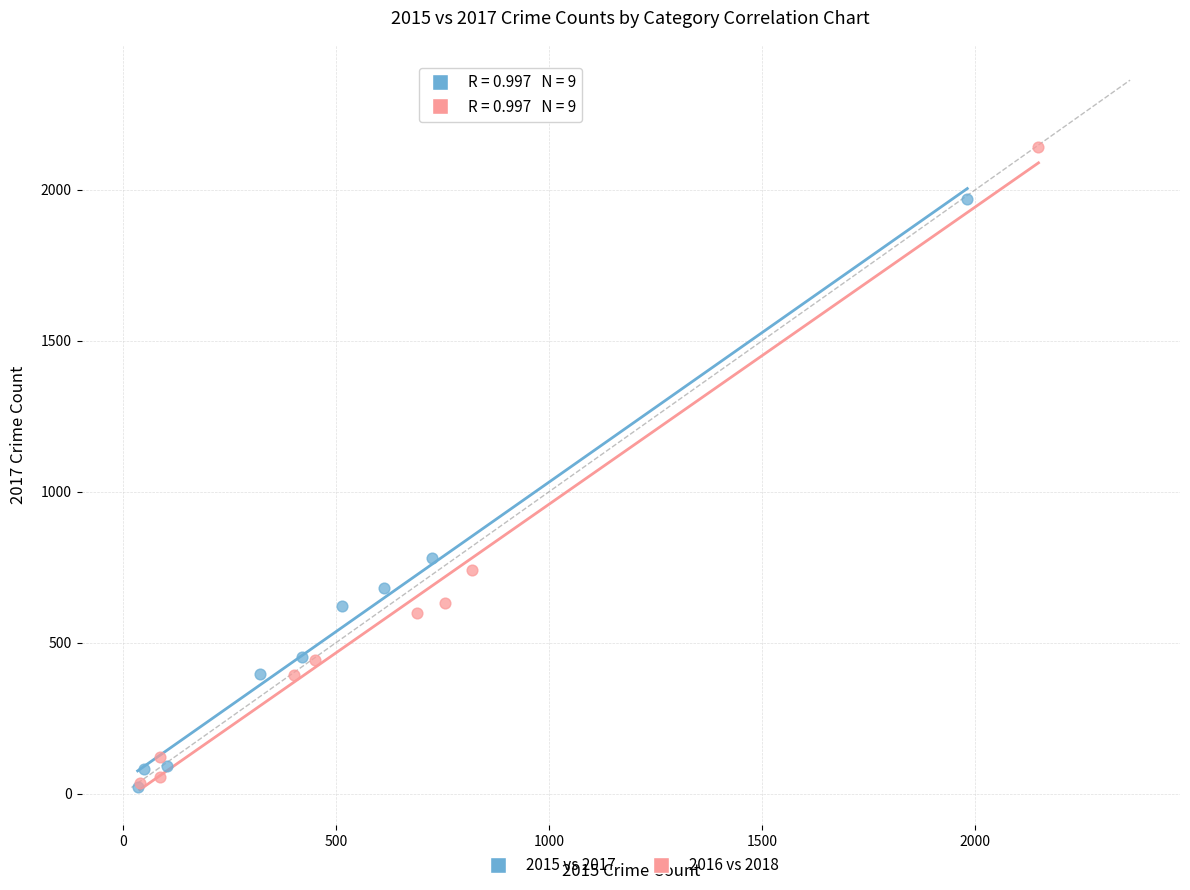

What are all the series names shown in the legend?

2015 vs 2017, 2016 vs 2018